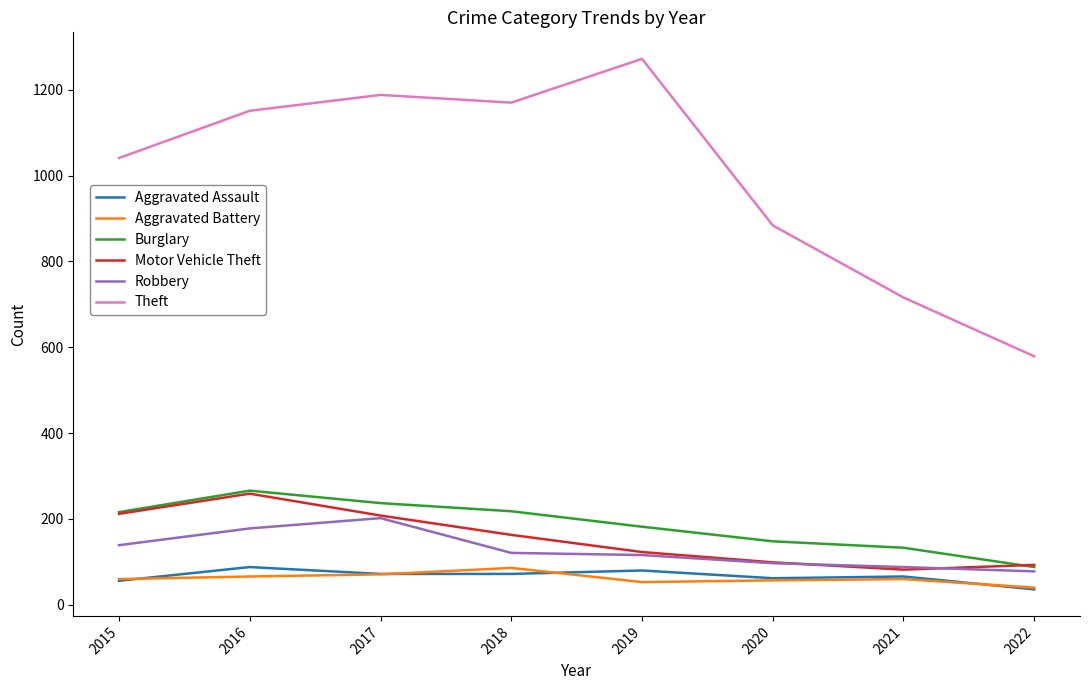

What is the spread (max minus min) of values at 2015?

985